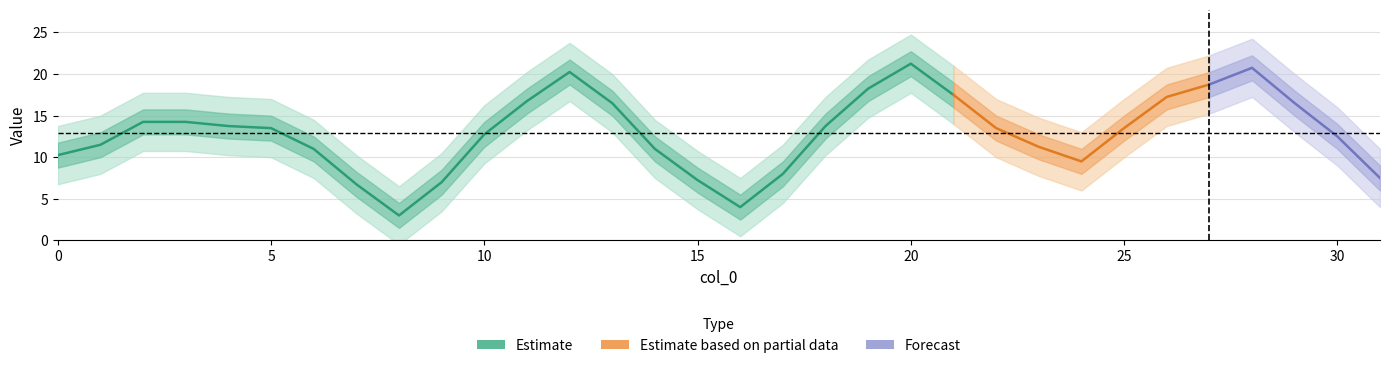

What is the sum of all values?

424